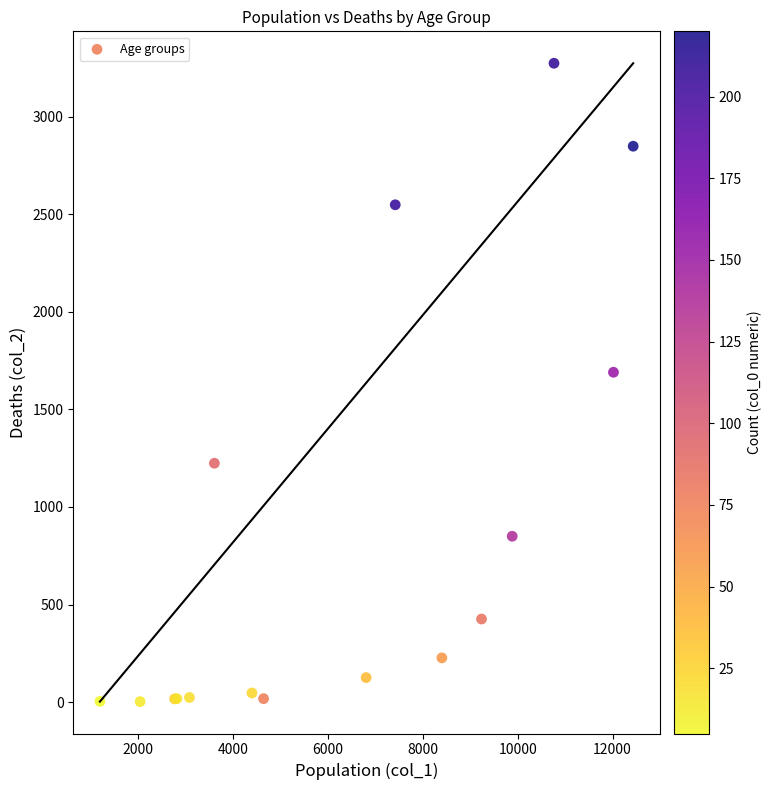

What Y value in the scatter plot is closest to 1638?

1690